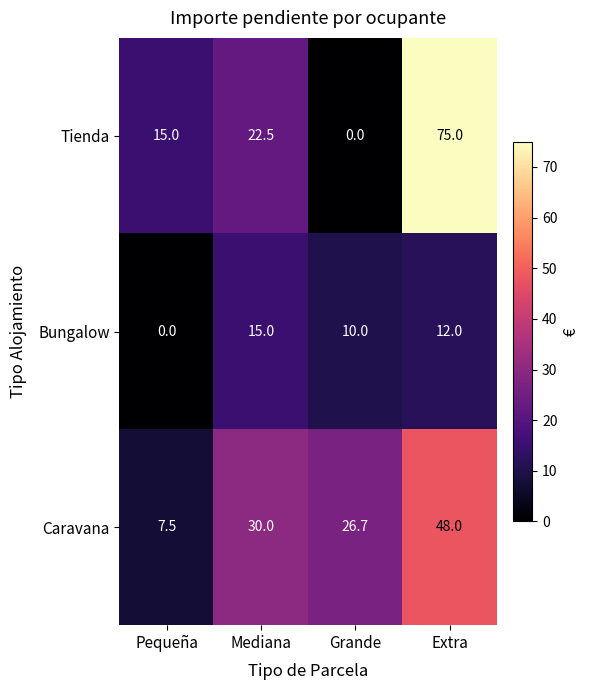

Reading left to right, transcribe all the data shown in this chart.

Tienda: 15.0	22.5	0.0	75.0
Bungalow: 0.0	15.0	10.0	12.0
Caravana: 7.5	30.0	26.7	48.0